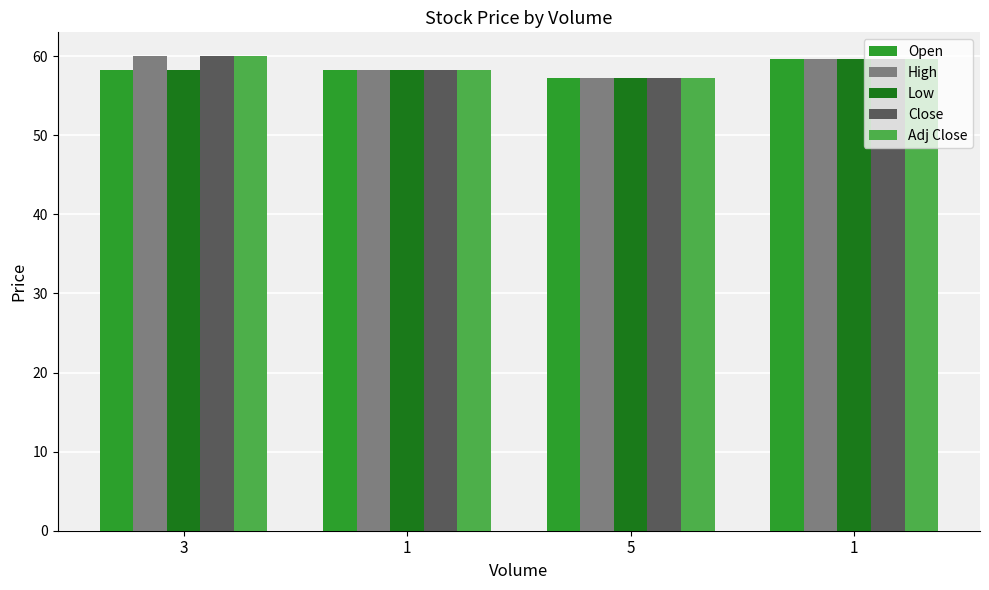

How many bars are there in each group?

5